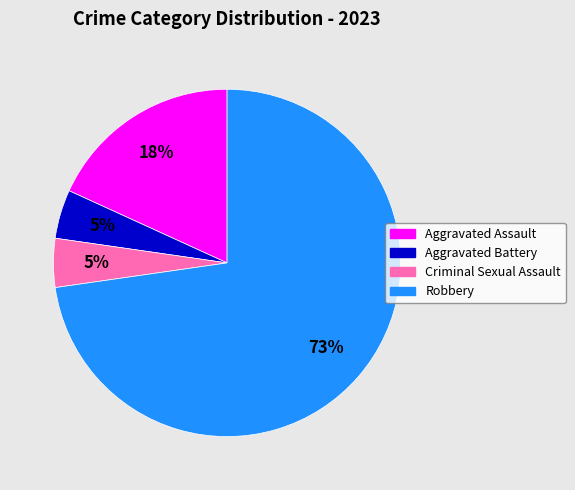

Between Criminal Sexual Assault and Robbery, which is larger?

Robbery